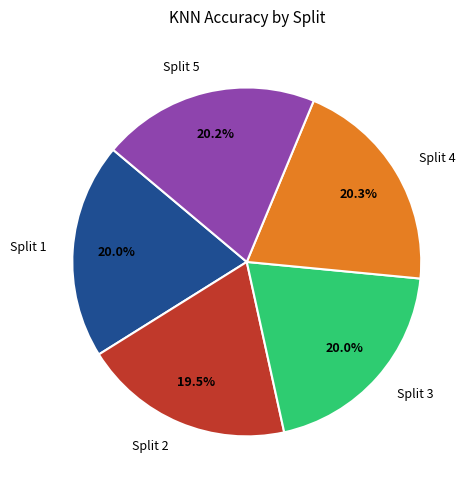

How many slices are in this pie chart?

5